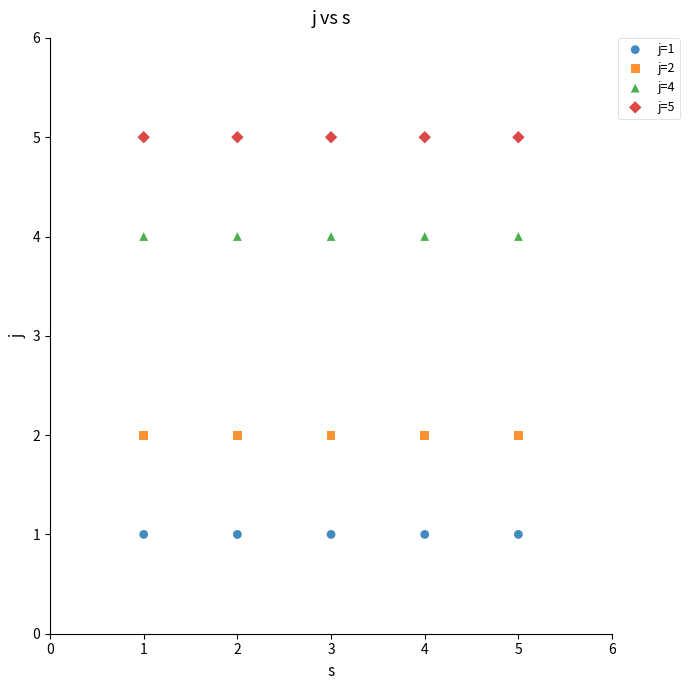

Which series reaches the maximum Y coordinate?

j=5